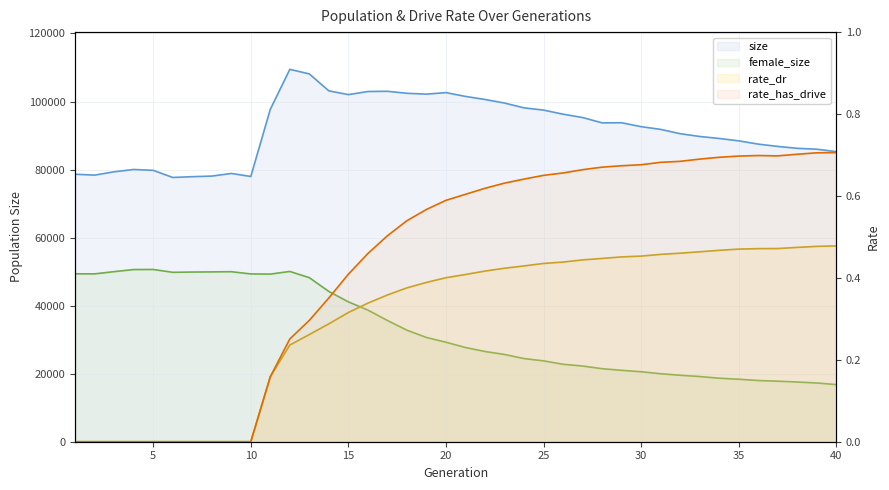

What is the spread (max minus min) of values at 8?

78085.0